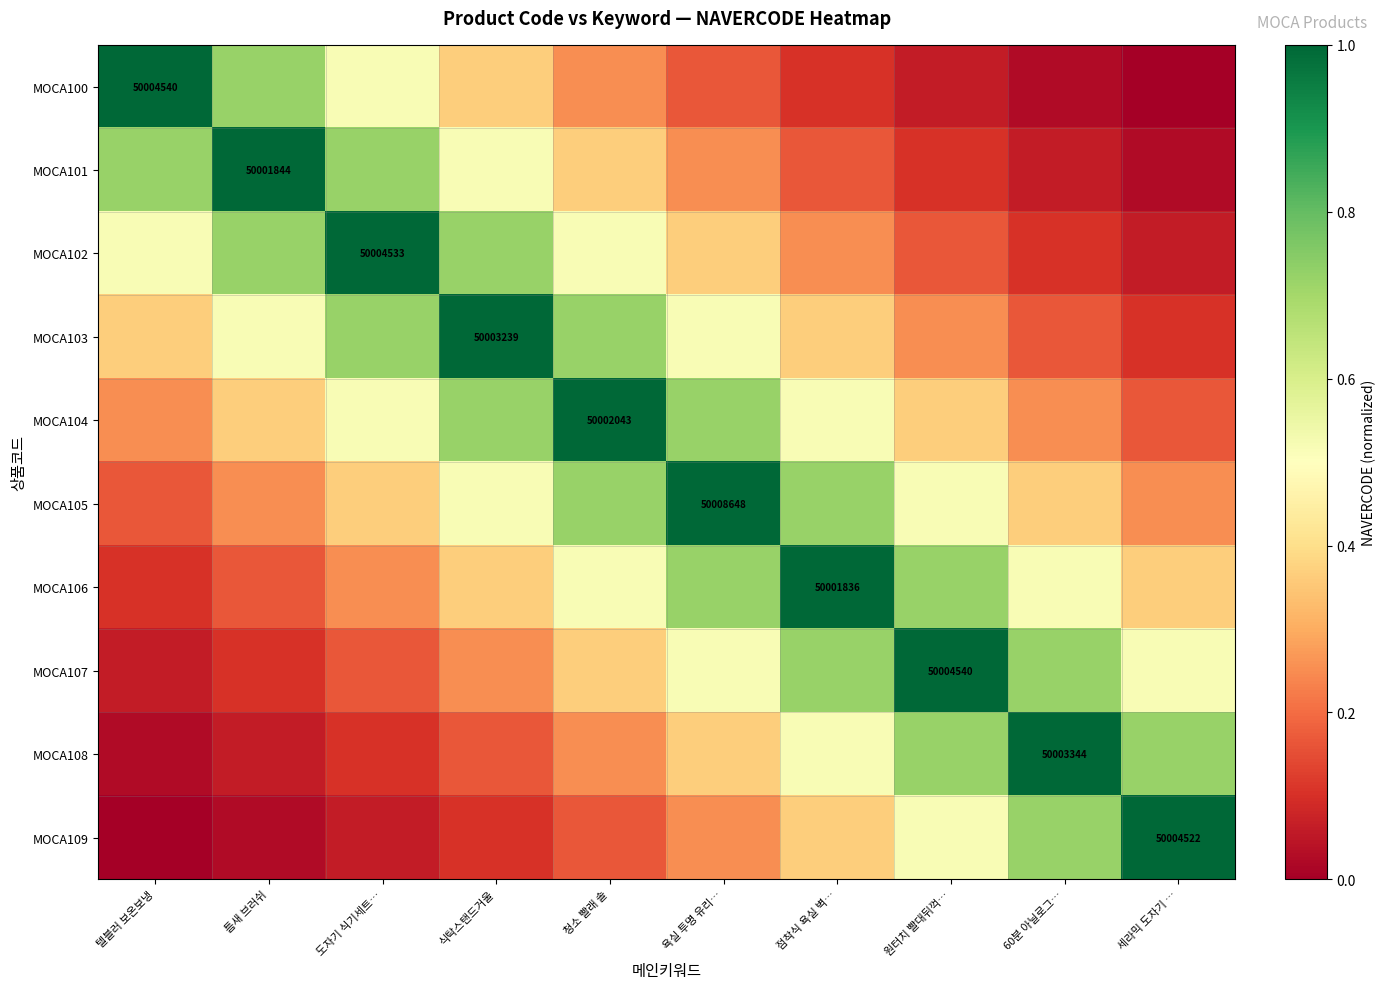

What is the difference between the highest and lowest values at 점착식 욕실 벽…?

0.9